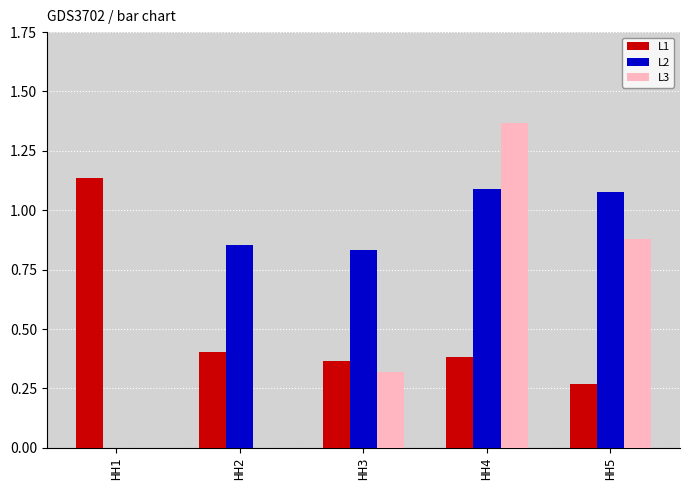

Are the bars grouped side by side (vs. stacked)?

Yes